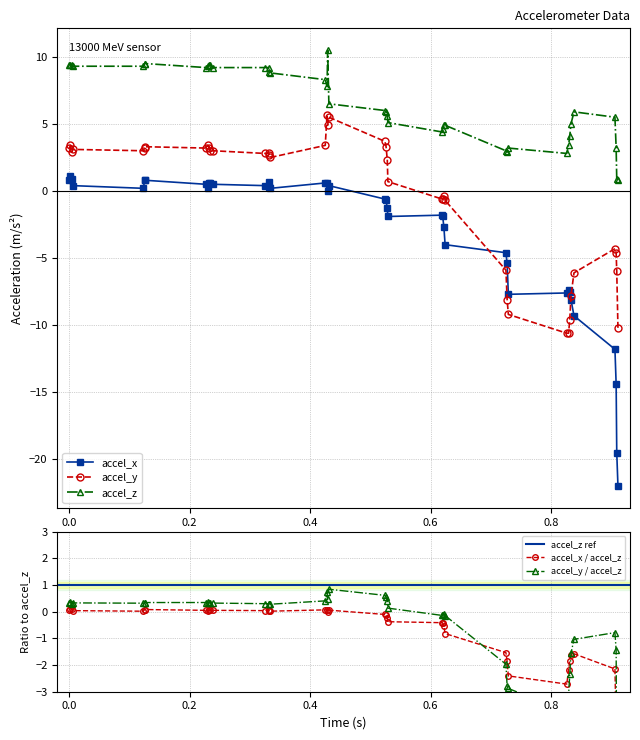

What is the difference between the maximum and minimum values in the accel_x_list series?

23.1